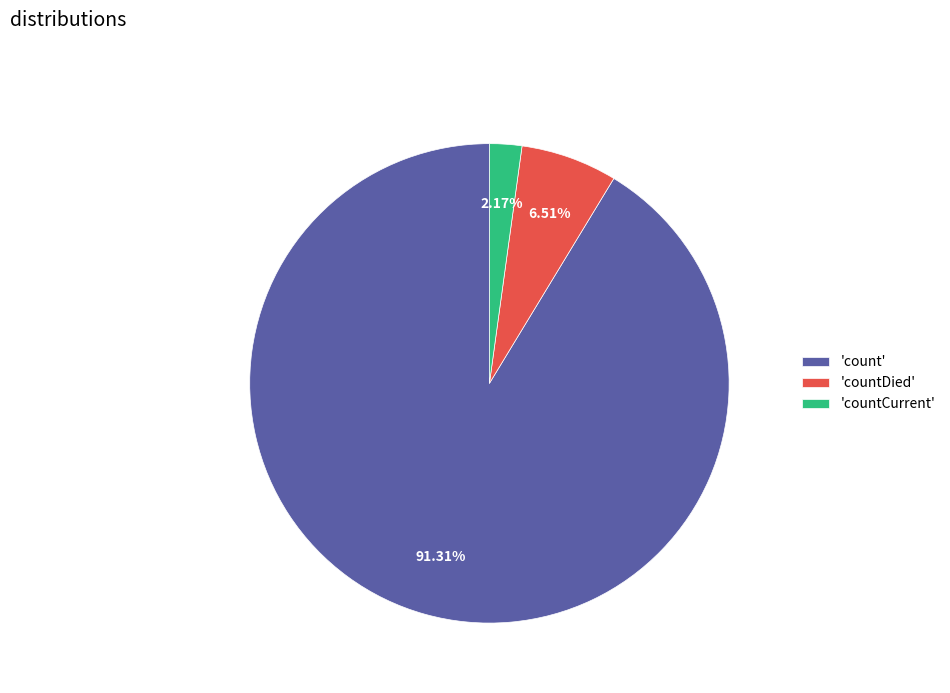

What is the largest slice in the pie chart?

'count'